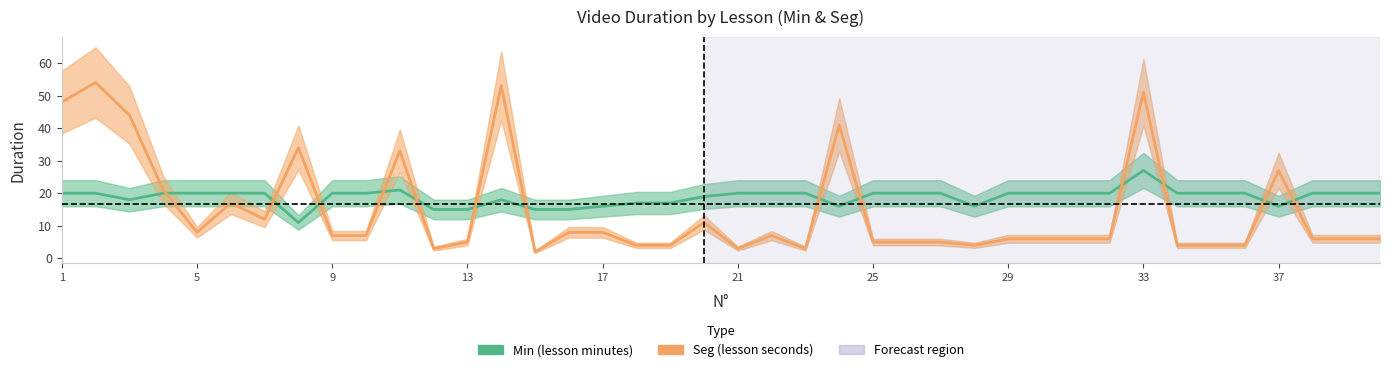

List the series in order of their overall mean, lowest first.

Seg, Min